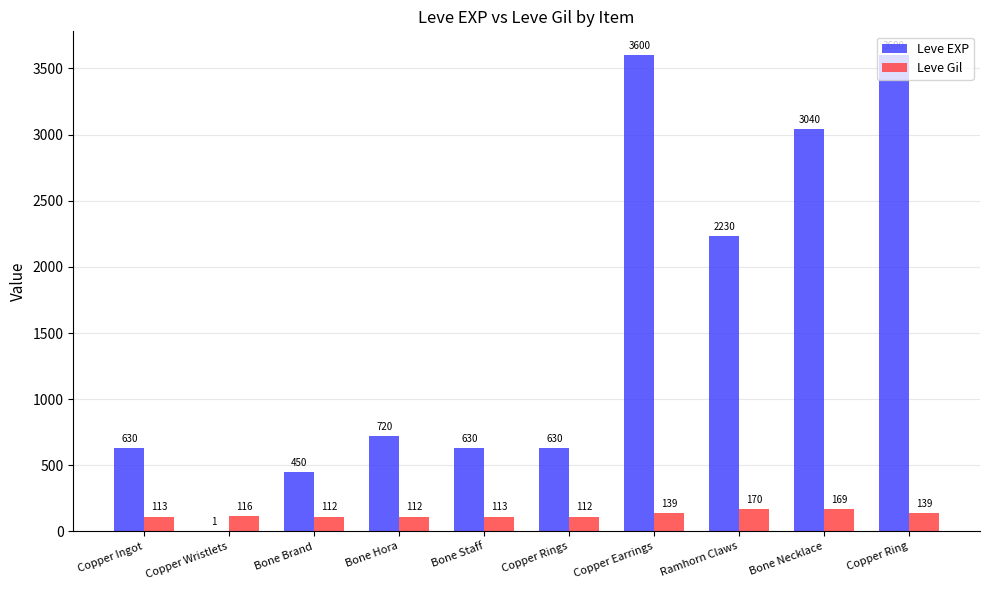

Is the value of Leve Gil at Bone Necklace greater than the value of Leve EXP at Copper Ingot?

No